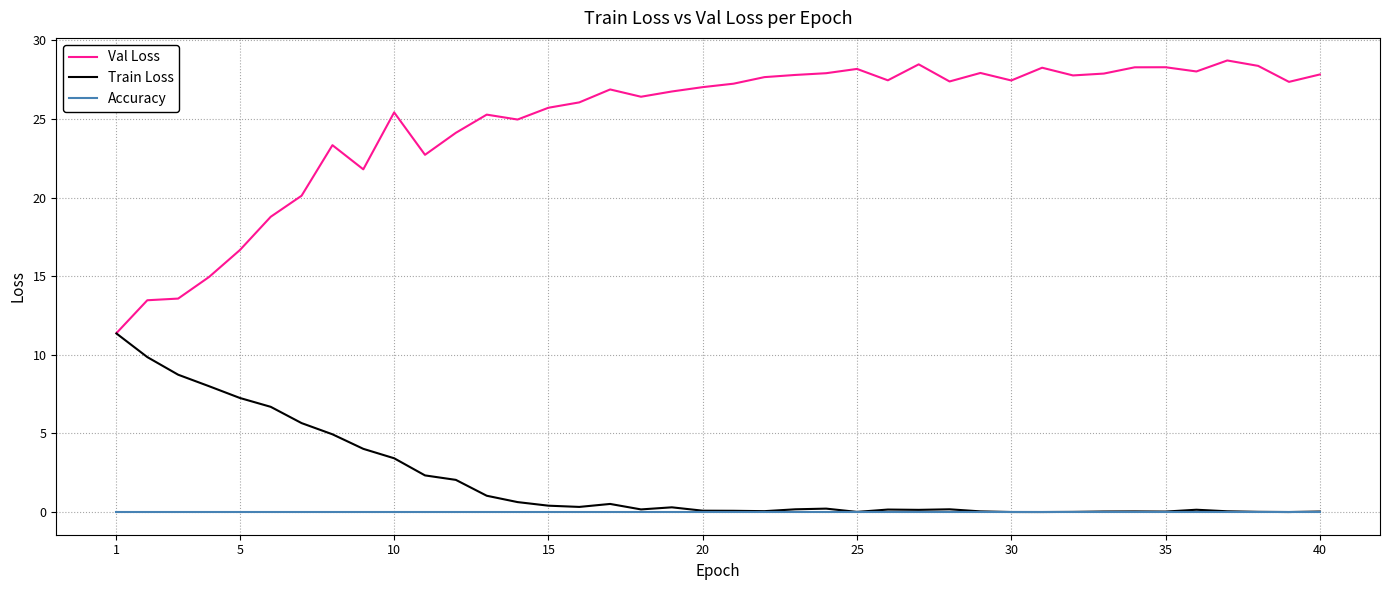

How many lines are shown in the chart?

3